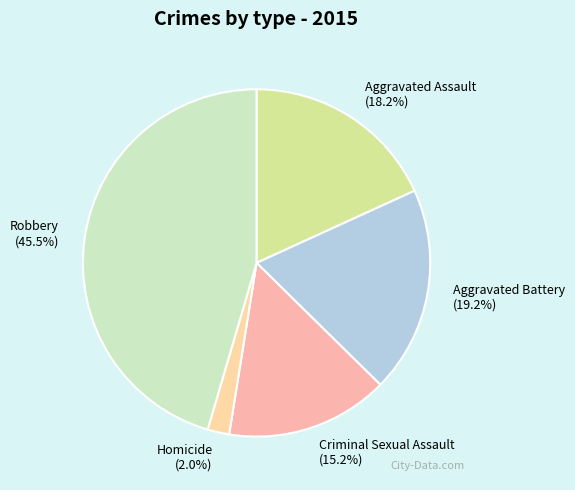

True or false: Aggravated Assault accounts for 8% of the total.

False